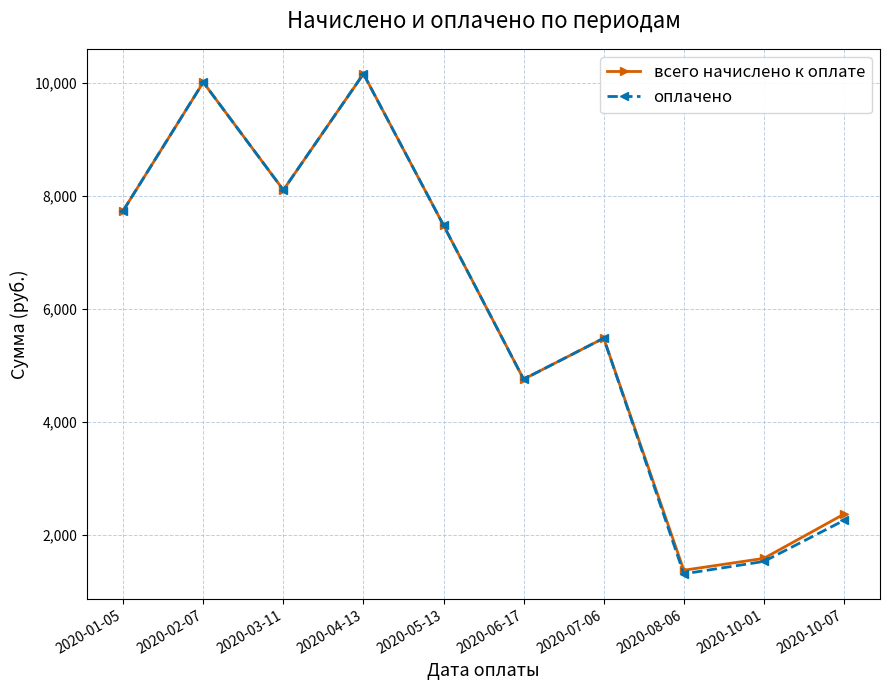

At how many categories does at least one series exceed 4833?

6